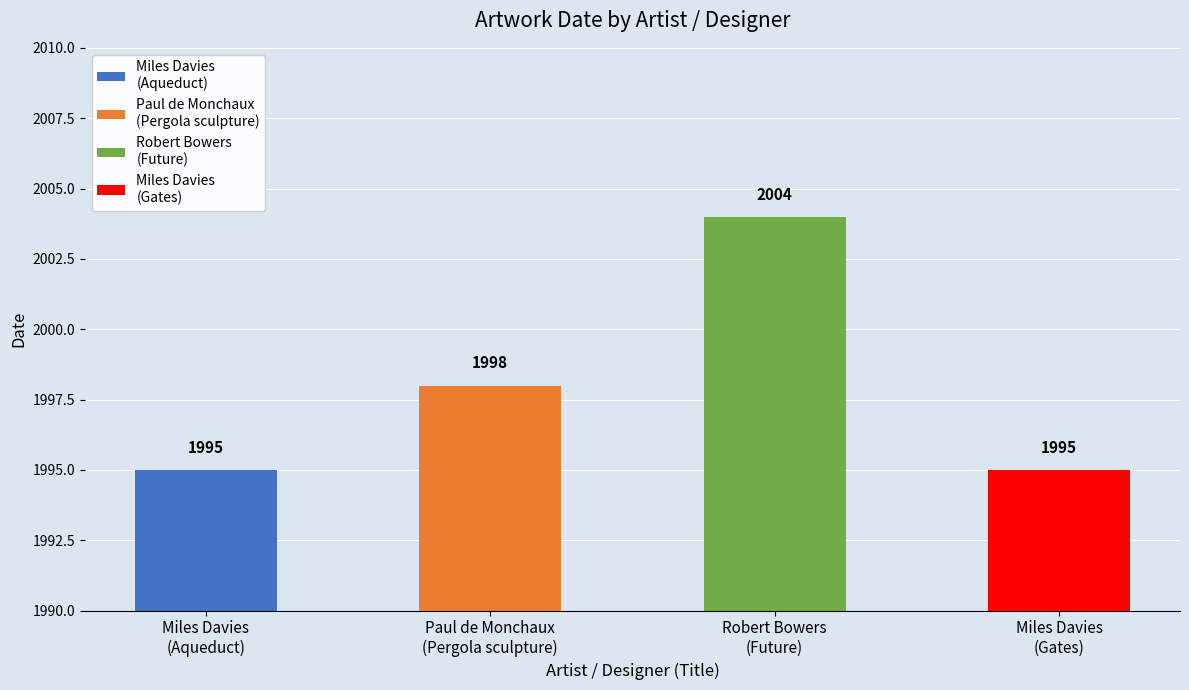

Reading left to right, what are all the values shown in this chart?

1995	1998	2004	1995